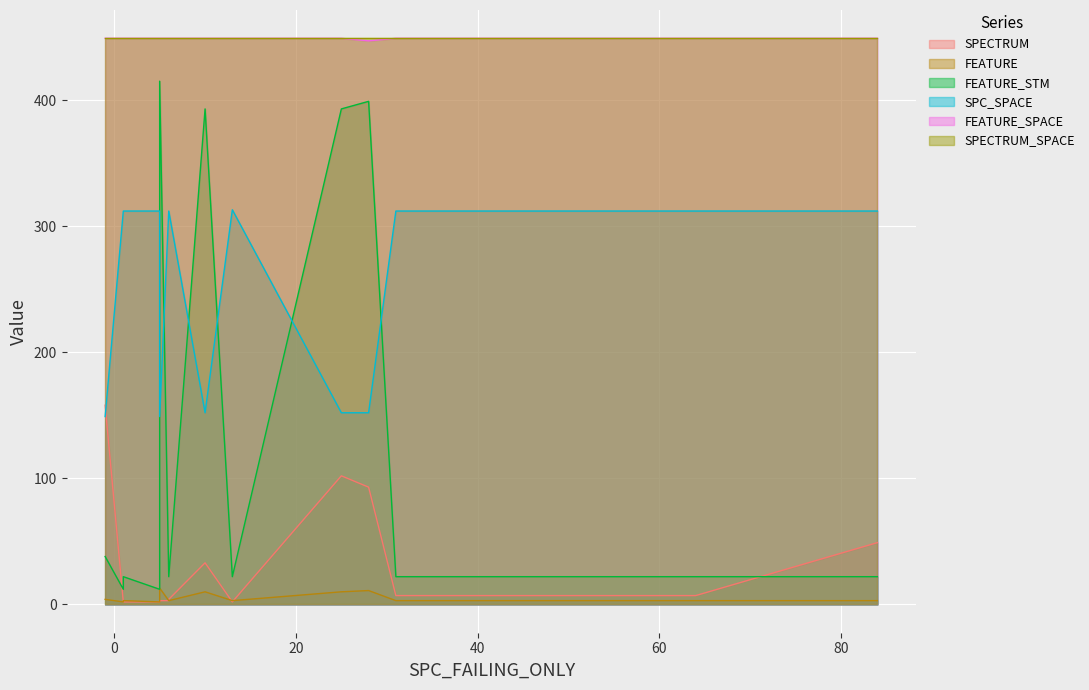

List the labels in order of SPC_SPACE value, smallest first.

5, -1, 25, 10, 28, 5, 1, 84, 1, 6, 64, 31, 6, 13